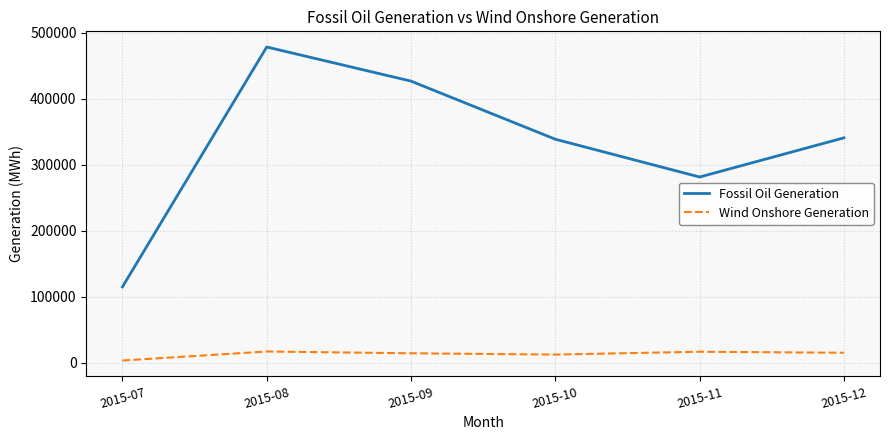

Which series has the largest total across all categories?

Fossil Oil Generation